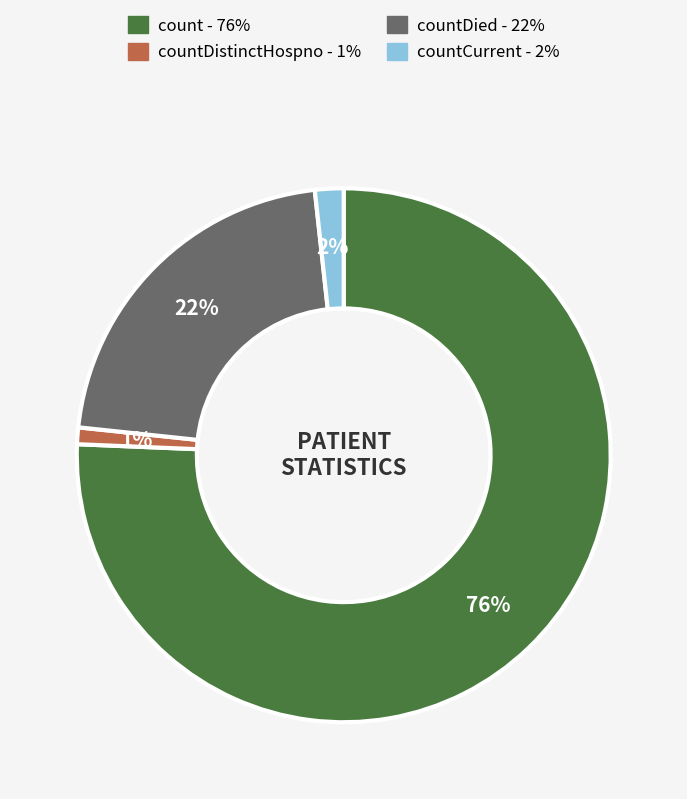

Does any single category account for the majority?

Yes